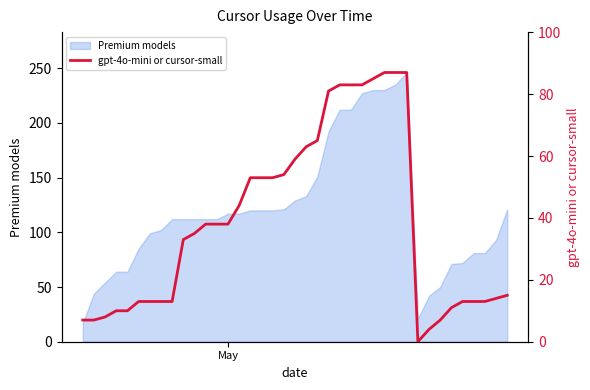

What is the sum of all values?

1486